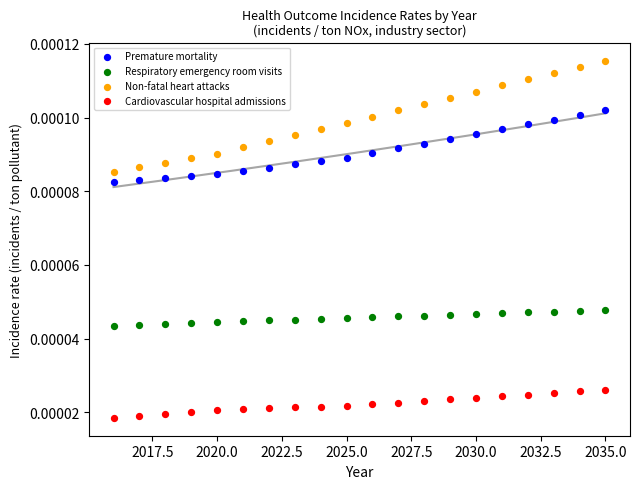

Which series has the widest spread of Y values?

Non-fatal heart attacks